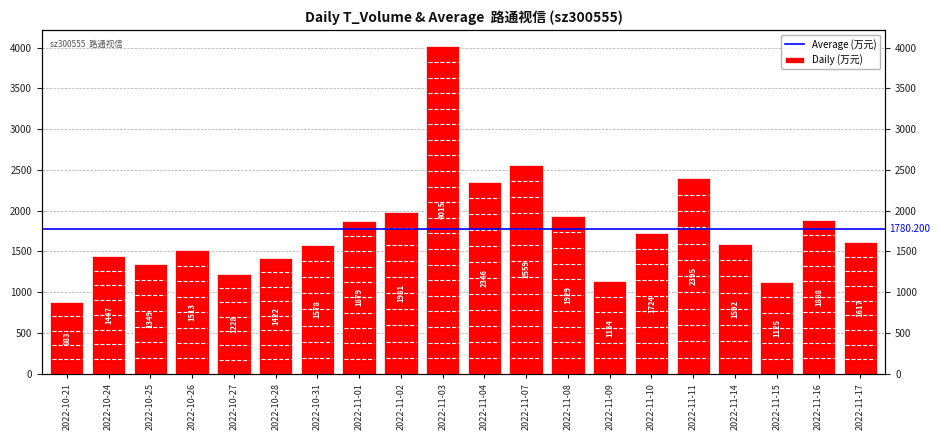

At which label is the value closest to 2449?

2022-11-11